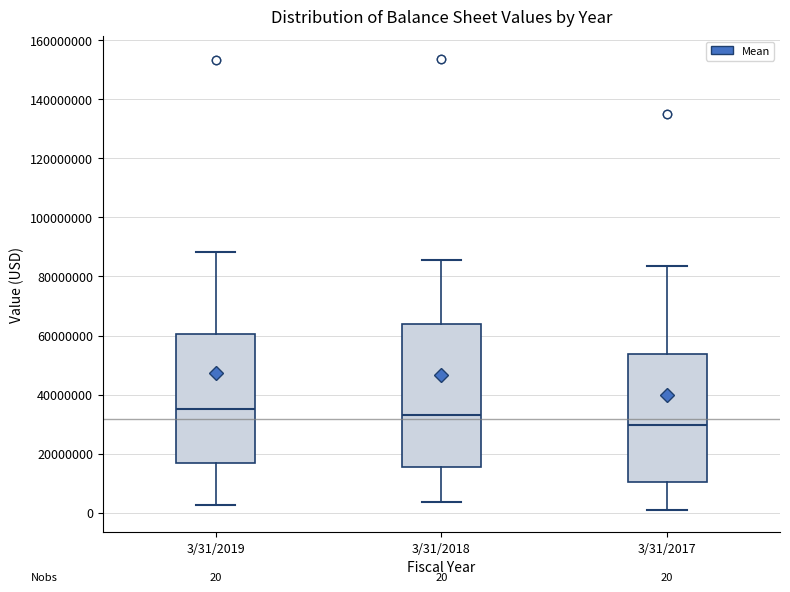

Which box has the highest median line?

3/31/2019